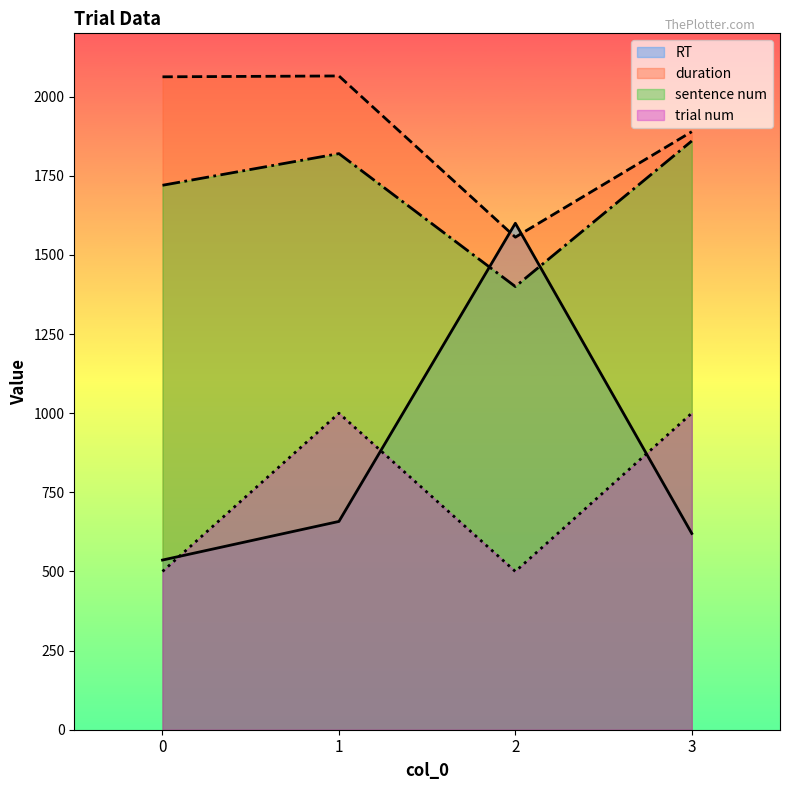

At which category does sentence num reach its first local peak?

1